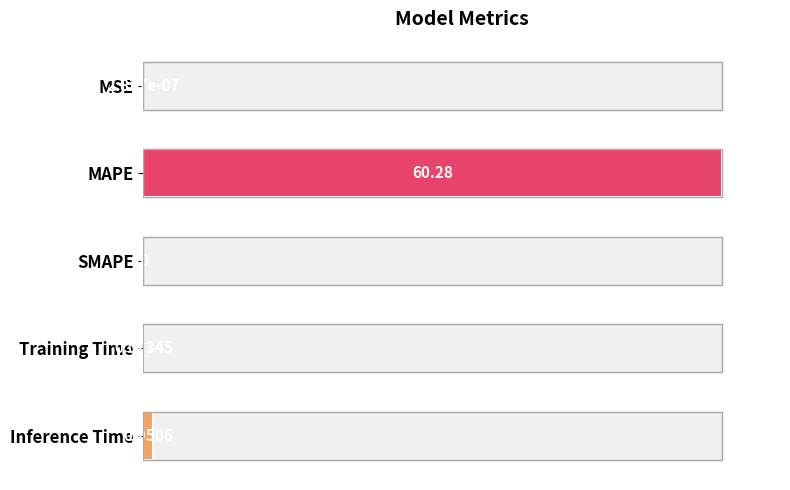

How many distinct data groups are displayed?

1